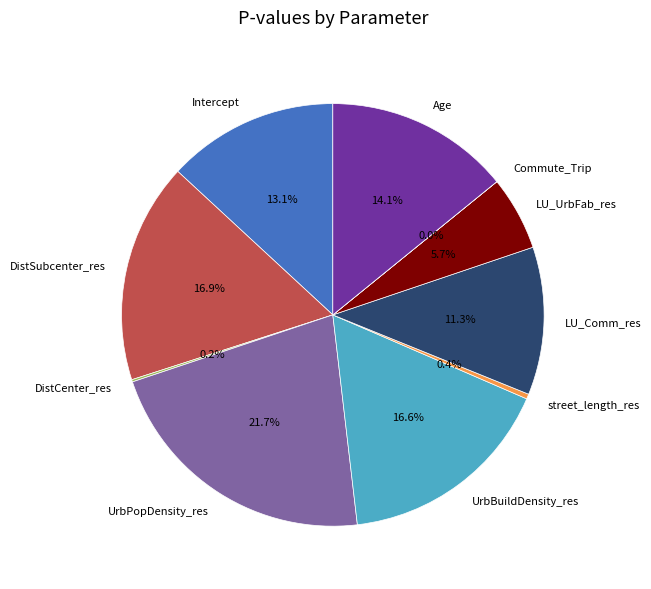

Rank the categories by value from highest to lowest.

UrbPopDensity_res, DistSubcenter_res, UrbBuildDensity_res, Age, Intercept, LU_Comm_res, LU_UrbFab_res, street_length_res, DistCenter_res, Commute_Trip